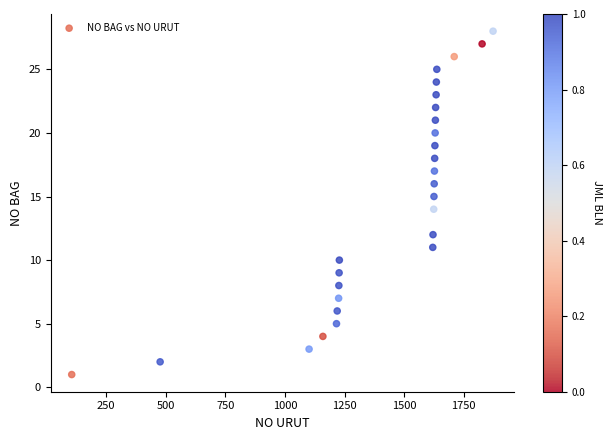

What is the range of X values (max minus min)?

1768